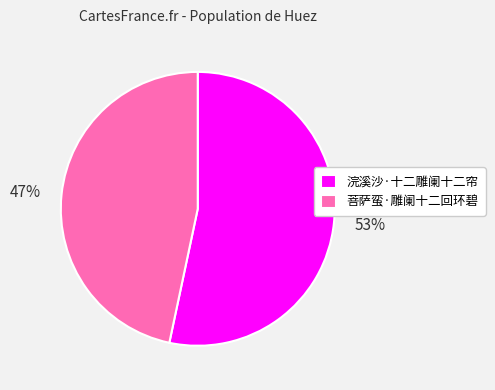

To the nearest percent, what is the combined percentage of 菩萨蛮·雕阑十二回环碧 and 浣溪沙·十二雕阑十二帘?

100%